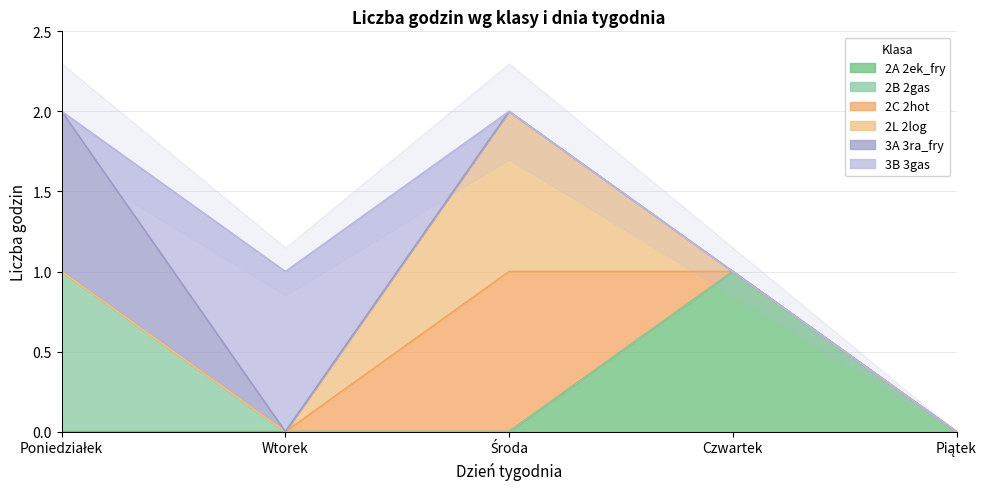

At Wtorek, list the series in order from smallest to largest.

2A 2ek_fry, 2B 2gas, 2C 2hot, 2L 2log, 3A 3ra_fry, 3B 3gas